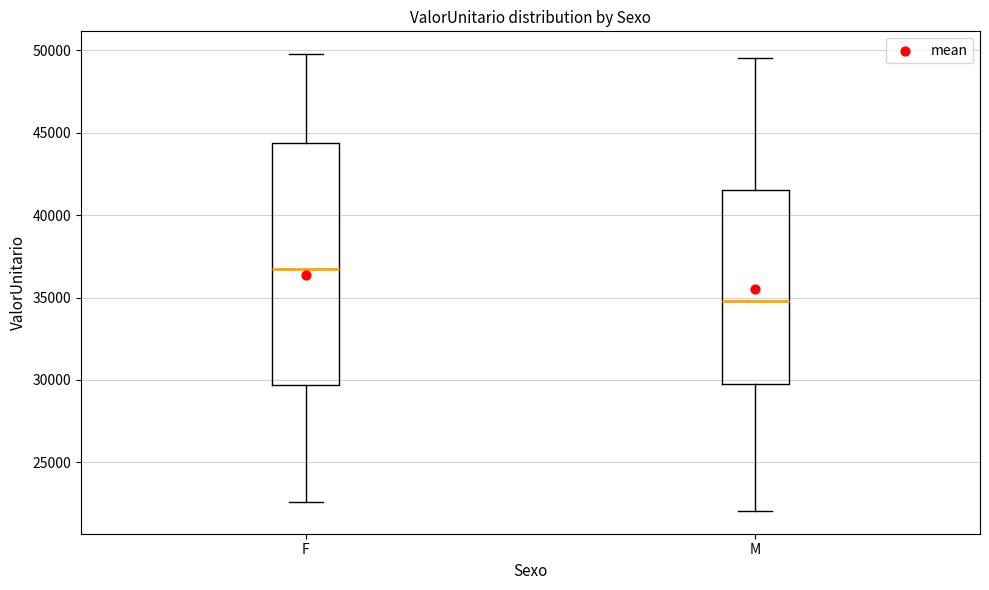

Reading left to right, read every box against the y-axis: the position of its median line, the range the box covers, and the ends of its whiskers. The values are not printed on the chart, so give them approximately, as read against the axis.

F: median 36500, box 29500 to 44500, whiskers 22500 to 50000
M: median 35000, box 30000 to 41500, whiskers 22000 to 49500